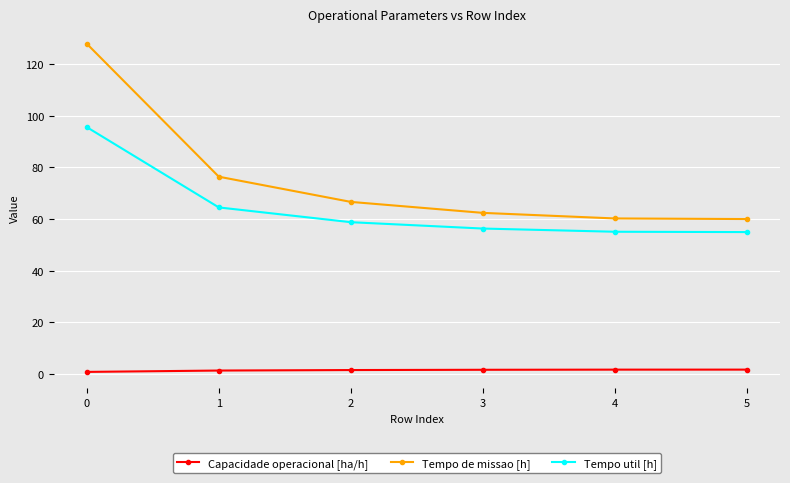

What is the minimum value shown in the chart?

0.8